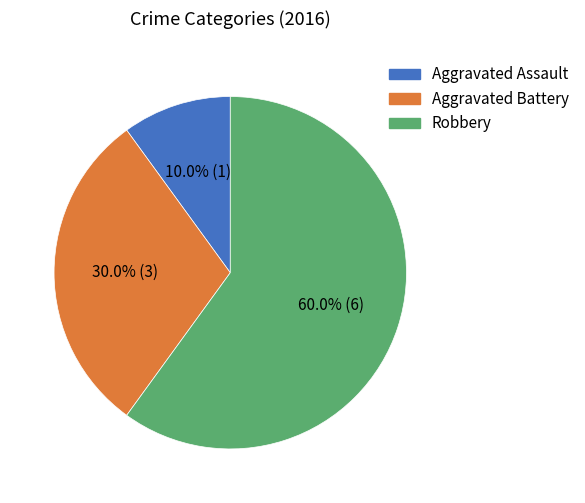

True or false: Aggravated Assault accounts for 1% of the total.

False